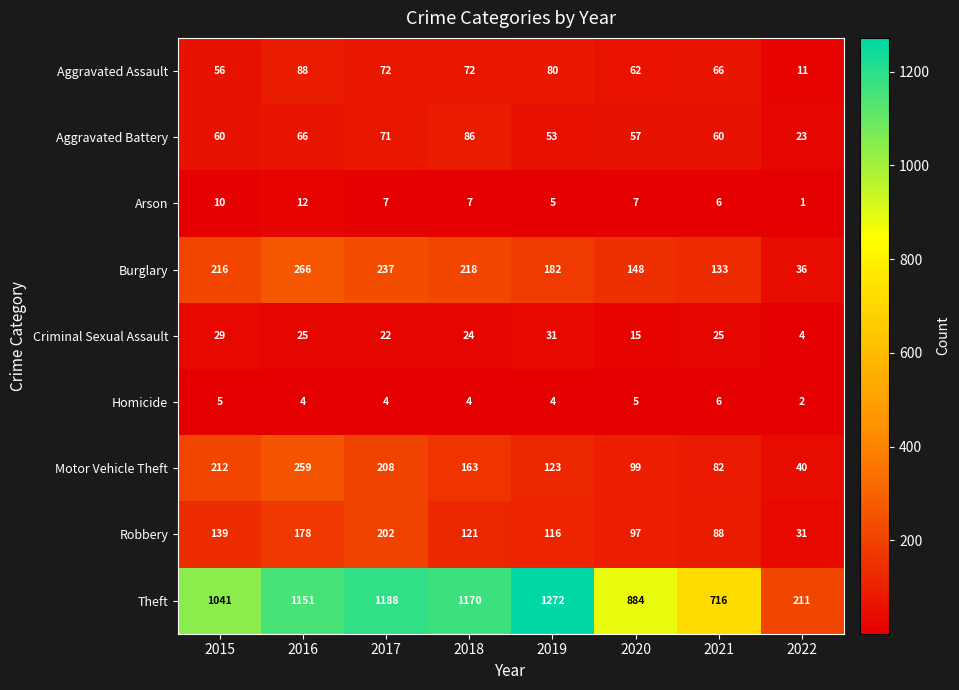

At which label does Aggravated Battery reach its peak?

2018